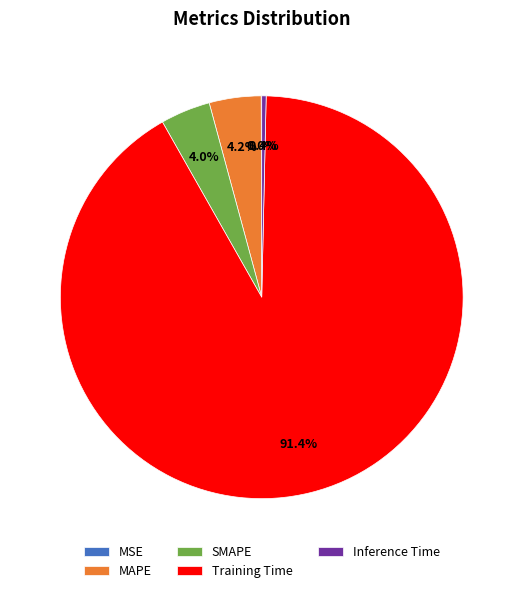

Between Inference Time and SMAPE, which is larger?

SMAPE